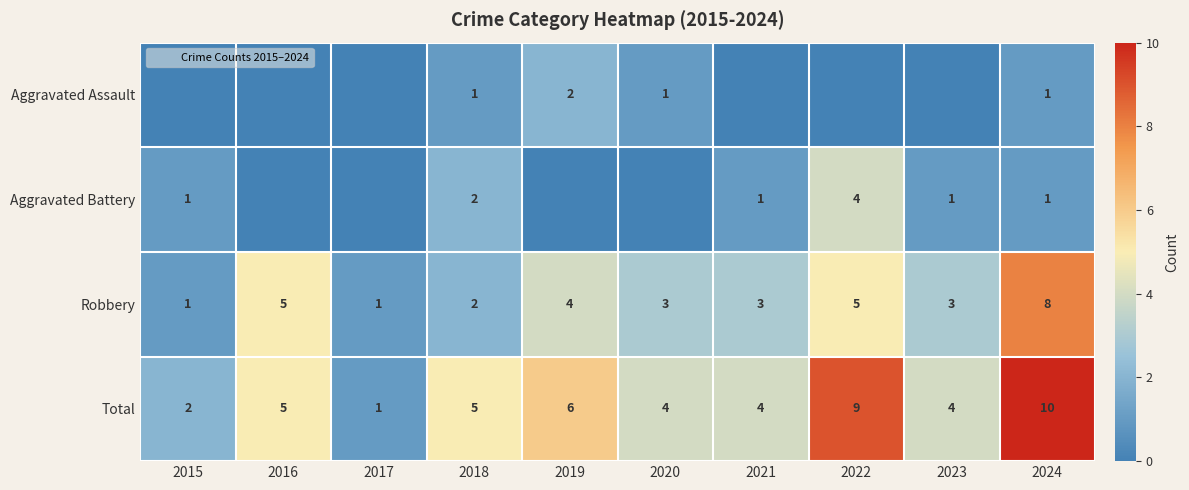

At which label is Aggravated Battery closest to 2?

2018